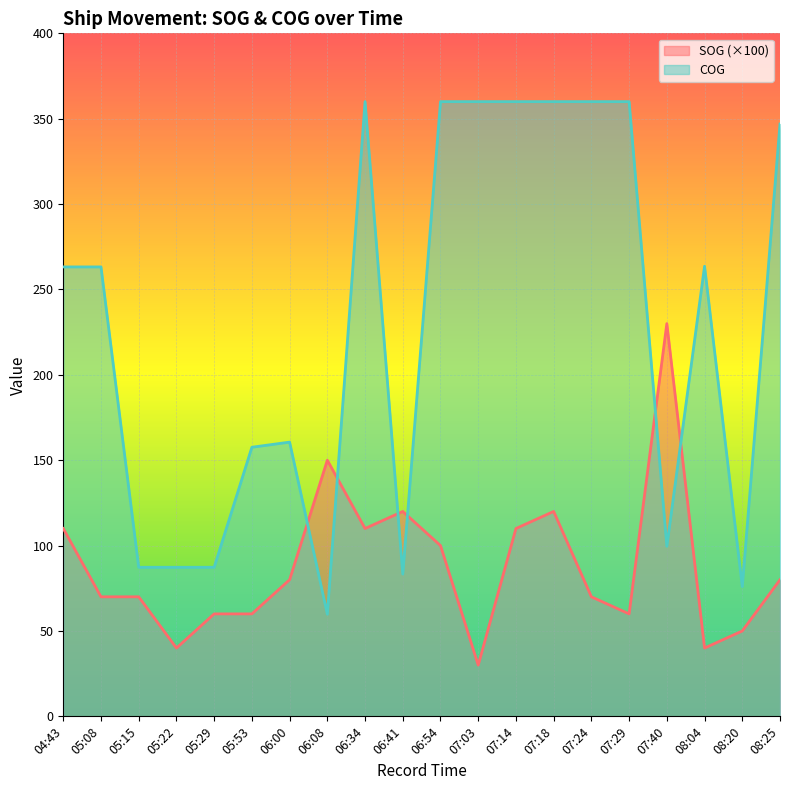

True or false: COG has a value of 157.6 at 05:53.

True